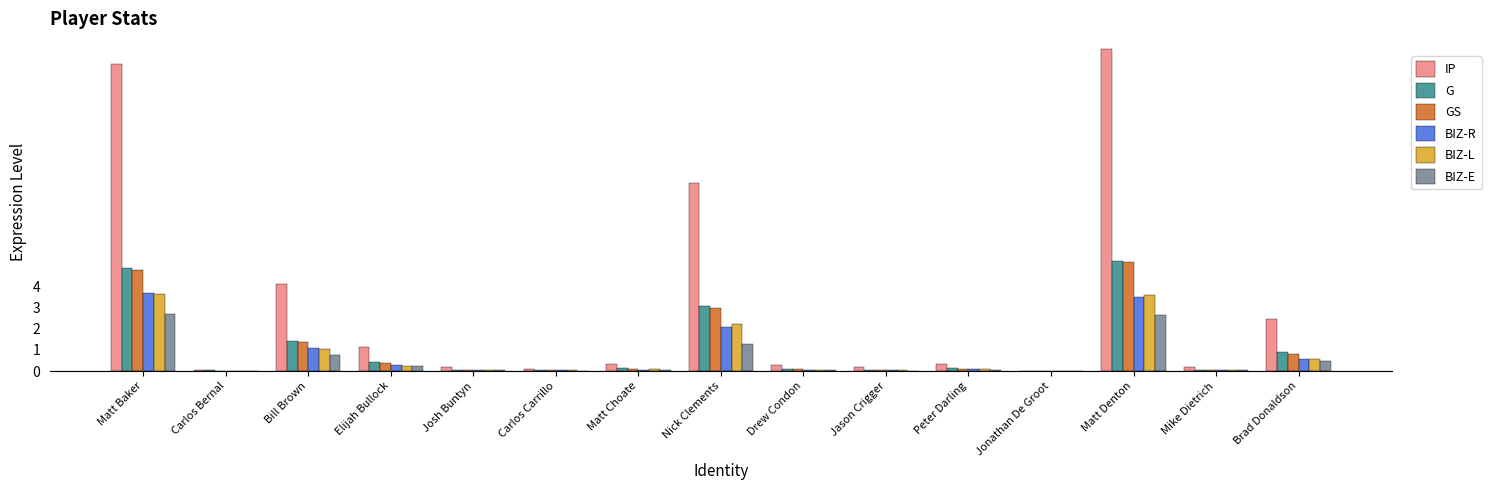

Is it true that BIZ-E equals 0.5 at Brad Donaldson?

True